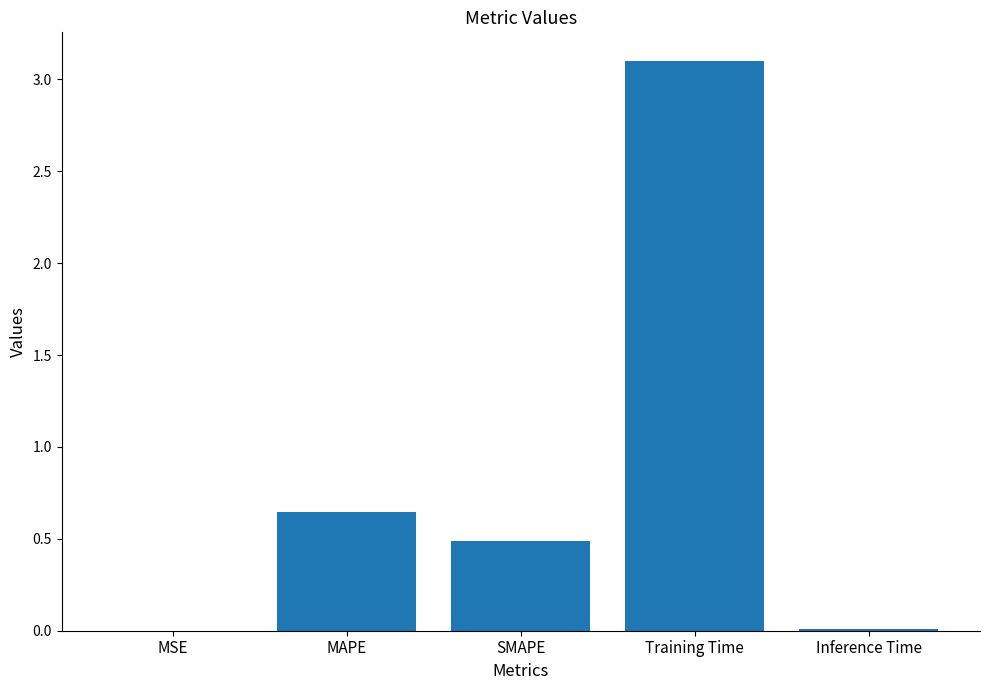

What is the sum of the values at MSE and Training Time?

3.1